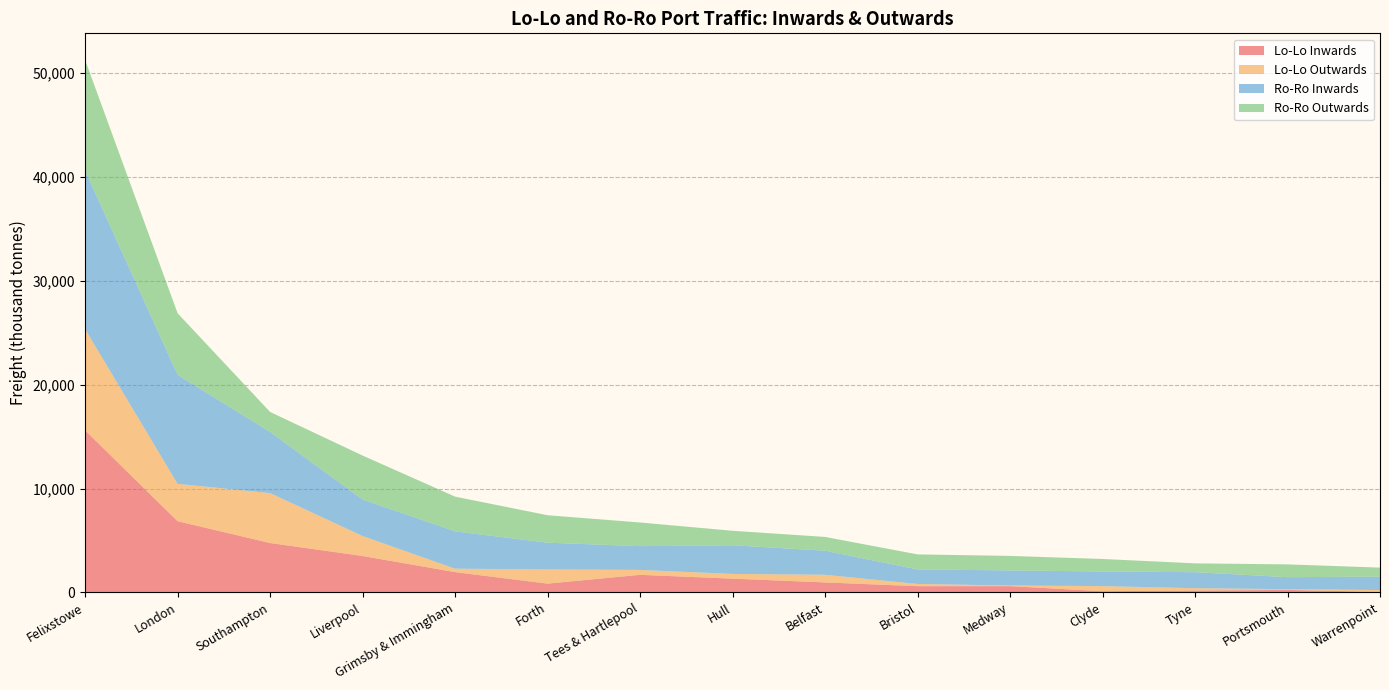

Reading right to left, what are all the values shown in this chart?

Lo-Lo Inwards: 47.5	229.8	173.1	106.5	597.0	593.5	954.2	1317.1	1686.1	838.0	1946.5	3500.1	4750.3	6849.9	15604.1
Lo-Lo Outwards: 173.8	75.1	225.8	492.5	64.1	213.3	739.8	456.1	474.4	1369.6	334.1	1923.4	4809.9	3598.0	9742.1
Ro-Ro Inwards: 1289.9	1154.6	1542.2	1409.5	1448.3	1399.1	2314.6	2756.8	2286.9	2571.8	3594.2	3516.2	5883.6	10500.2	15264.0
Ro-Ro Outwards: 870.8	1233.1	850.8	1204.2	1398.2	1448.4	1329.1	1399.3	2279.9	2646.8	3342.0	4235.3	1928.8	5931.0	10666.8